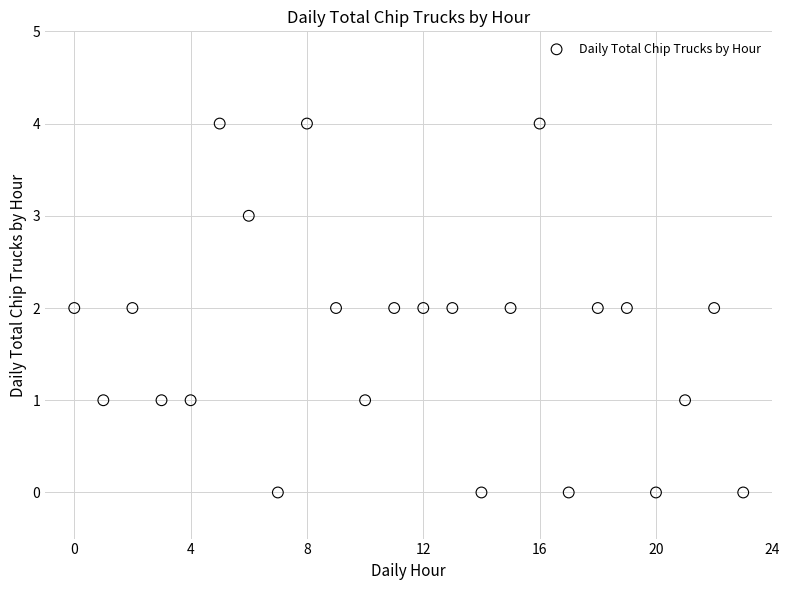

What is the range of Y values (max minus min)?

4